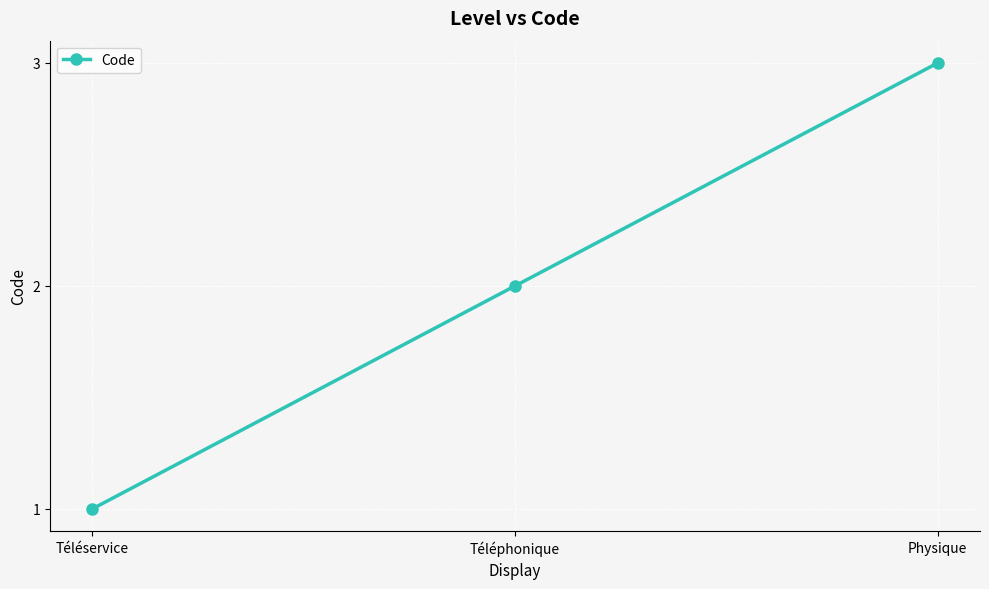

Count the values in the range 1 to 3.

3